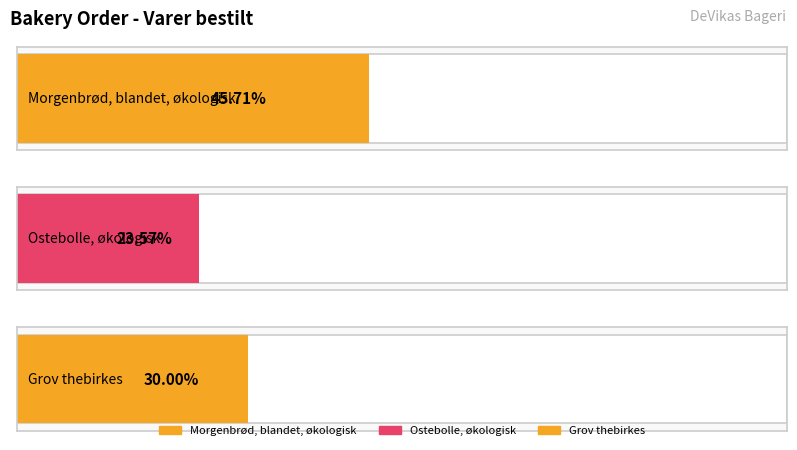

List the labels in order of value, smallest first.

Ostebolle, økologisk, Grov thebirkes, Morgenbrød, blandet, økologisk